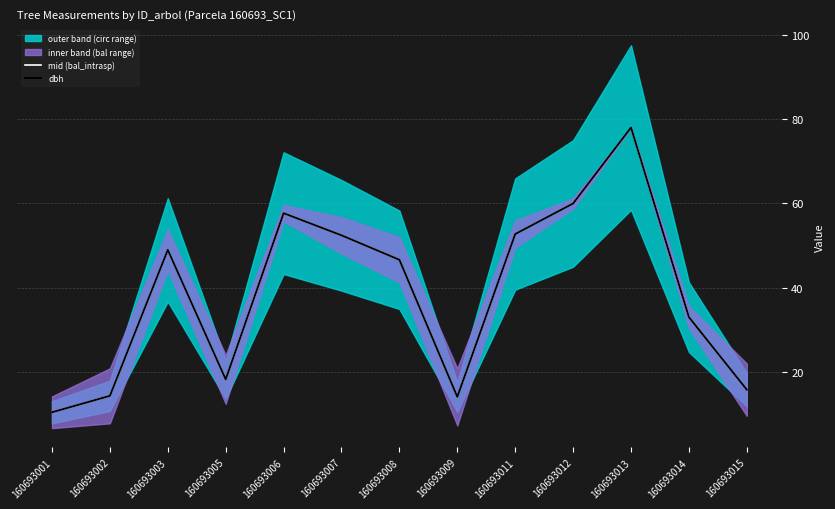

True or false: dbh and mid (bal_intrasp) cross at least once.

False